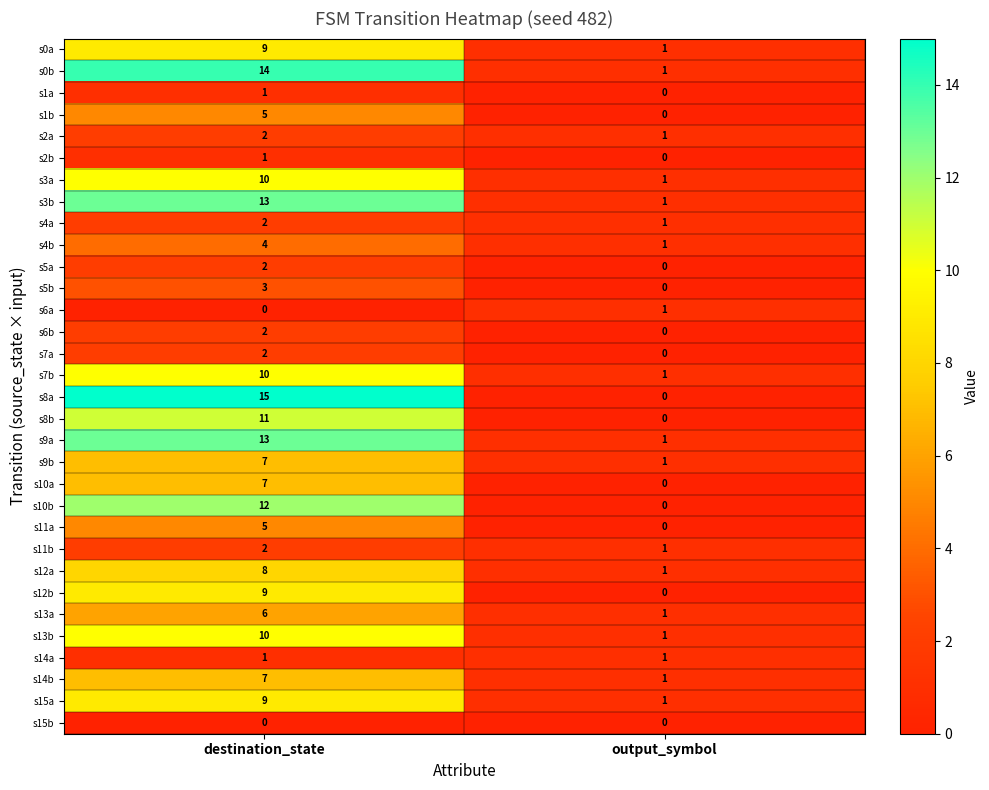

At which category is the sum across all series the highest?

destination_state